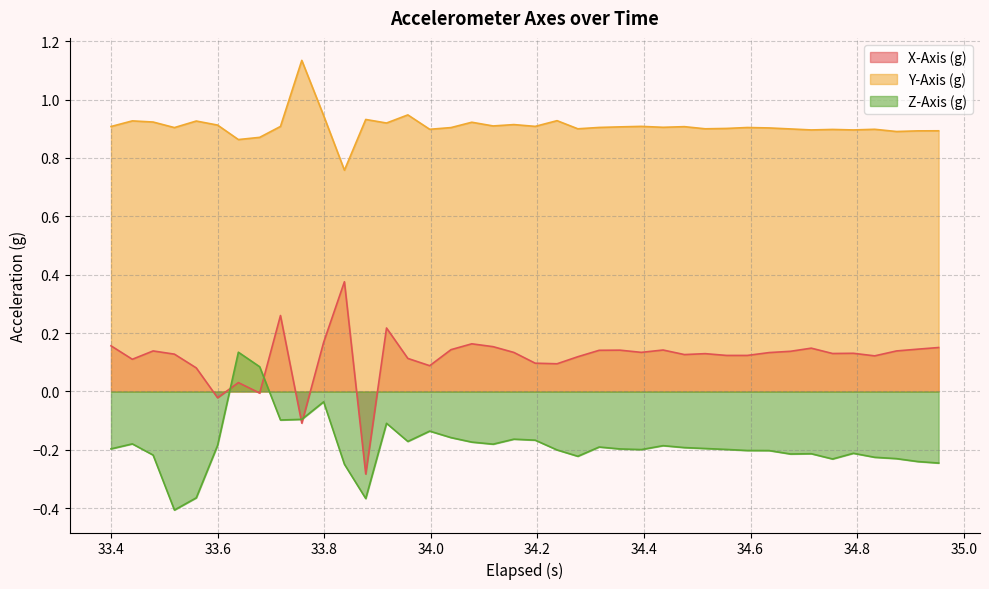

What are all the series names shown in the legend?

X-Axis (g), Y-Axis (g), Z-Axis (g)